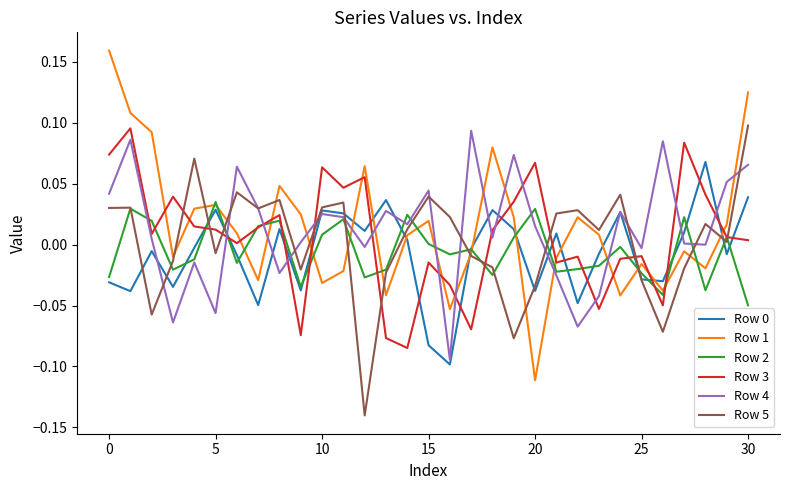

True or false: Row 3 and Row 4 intersect in this chart.

True